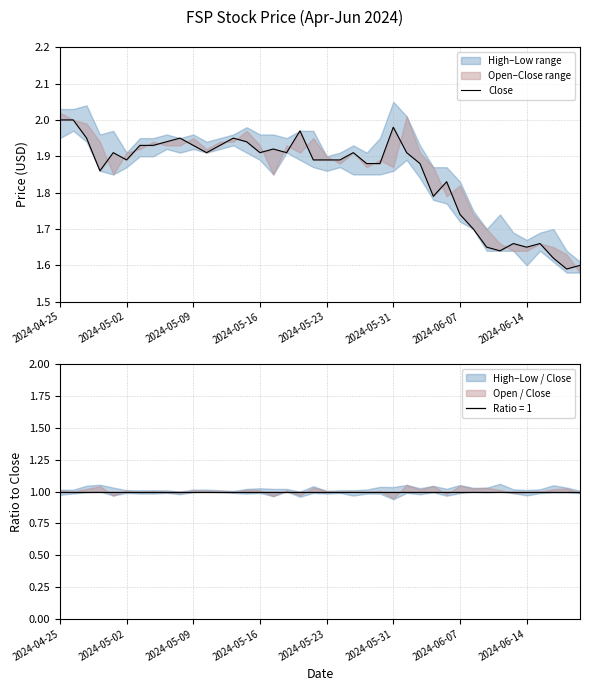

What is the ratio of the value at 17 to the value at 22?

1.0